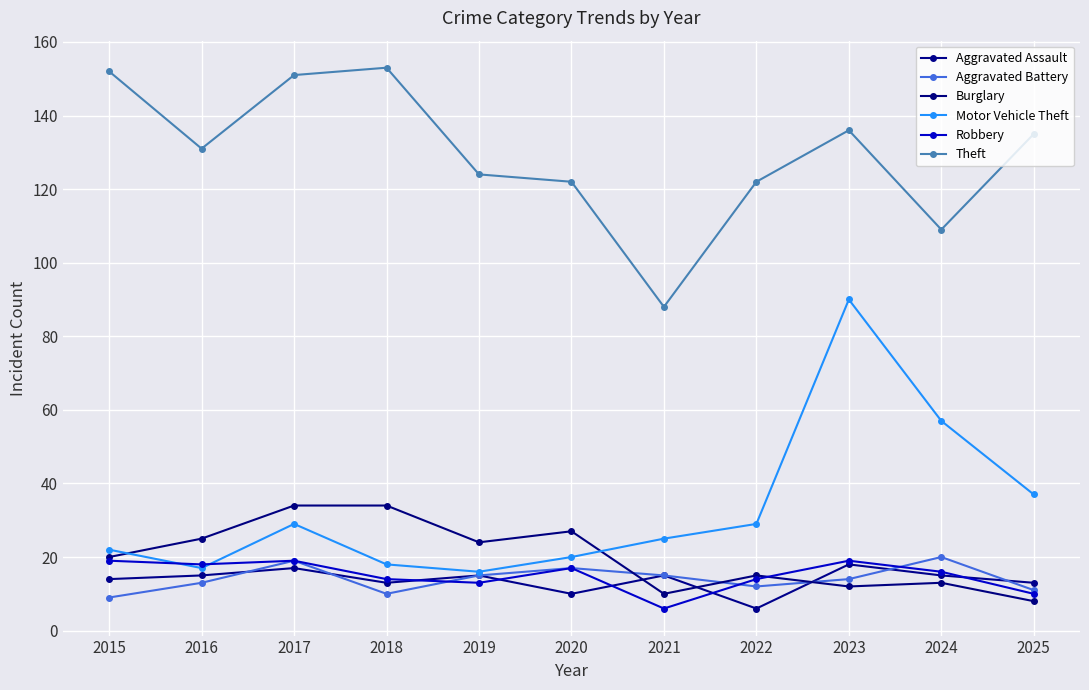

How many lines are shown in the chart?

6